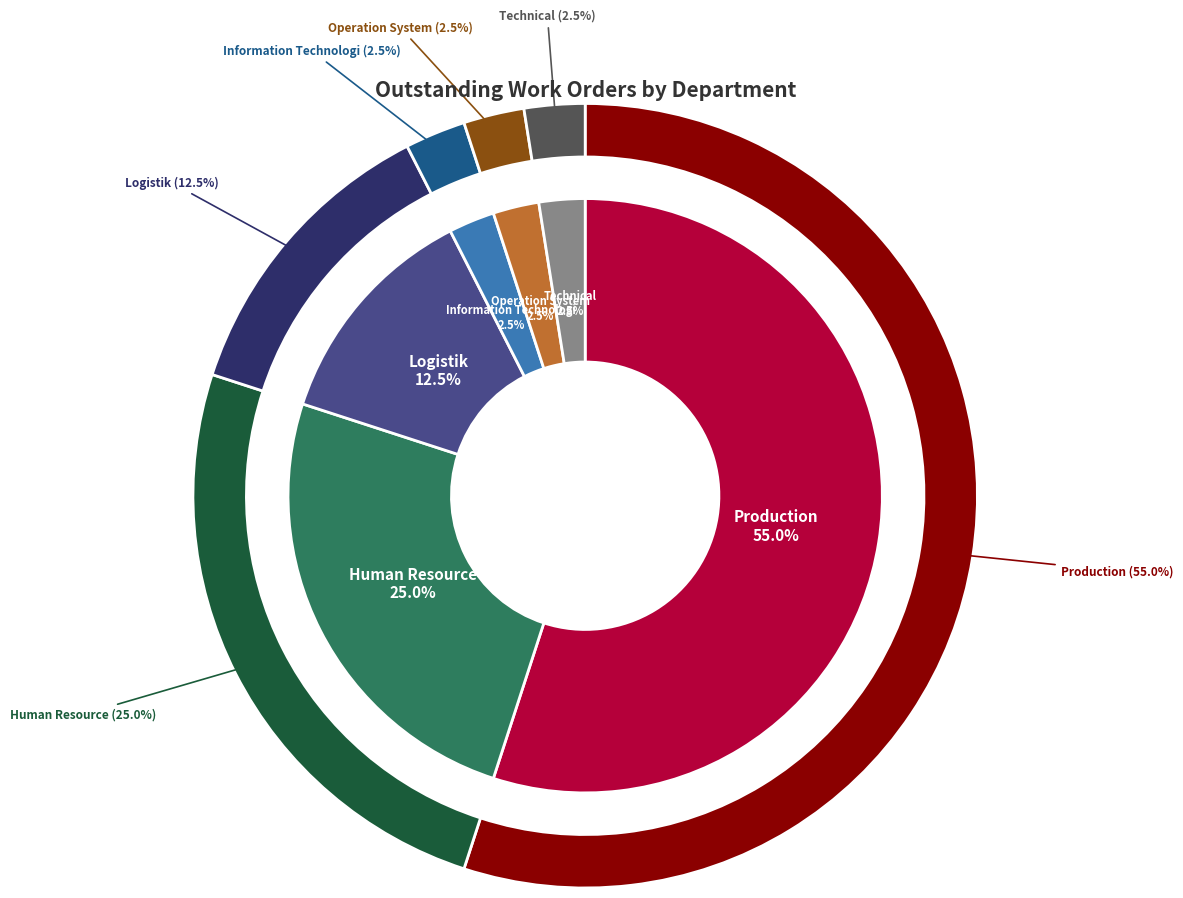

How many segments does this pie chart have?

6